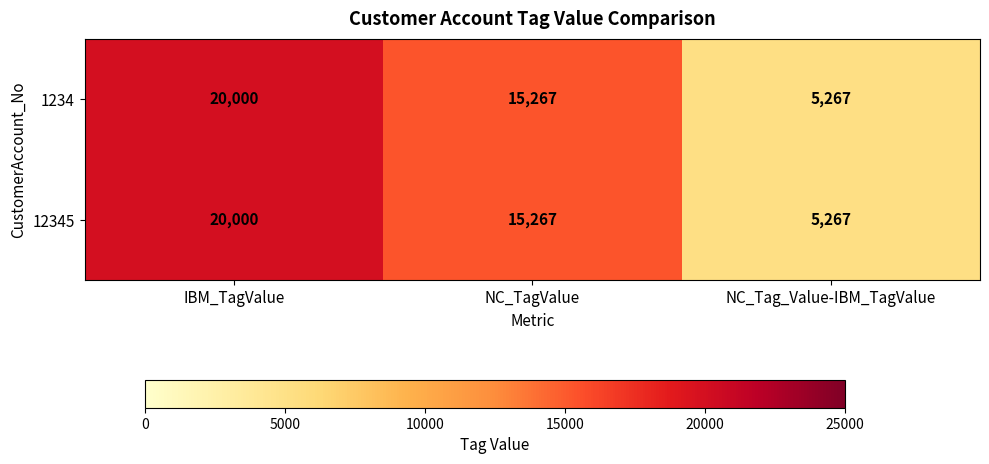

What is the total value across all series at NC_Tag_Value-IBM_TagValue?

10534